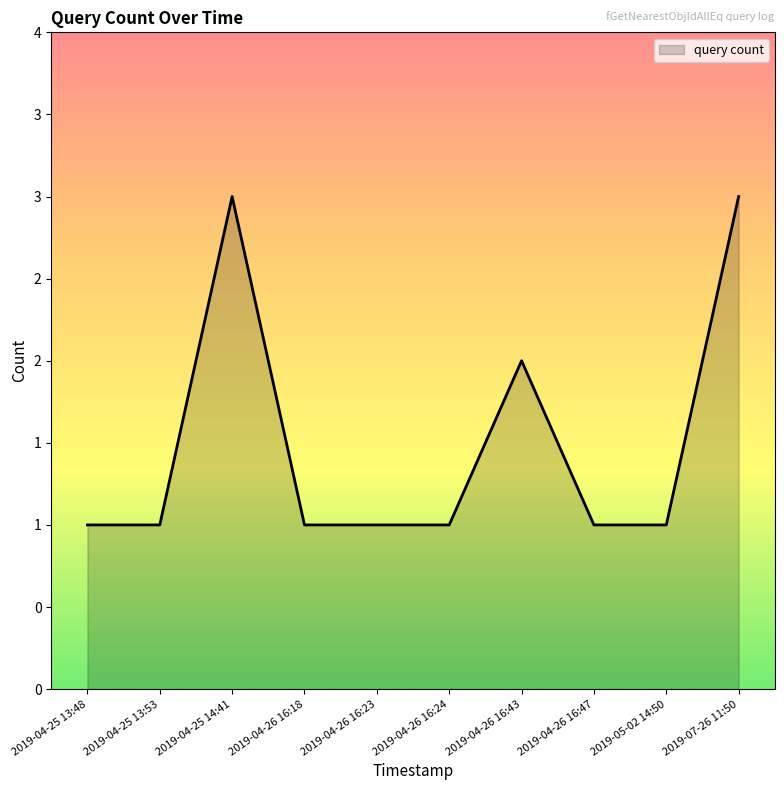

Where is the data nearest to the value 2?

2019-04-26 16:43